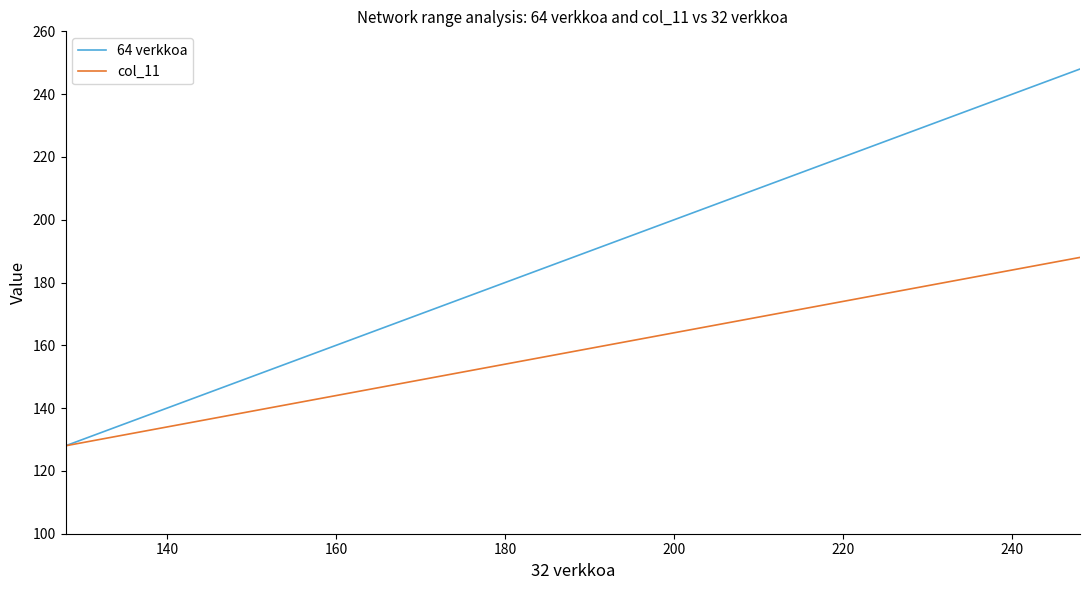

Which series has the largest total across all categories?

64 verkkoa